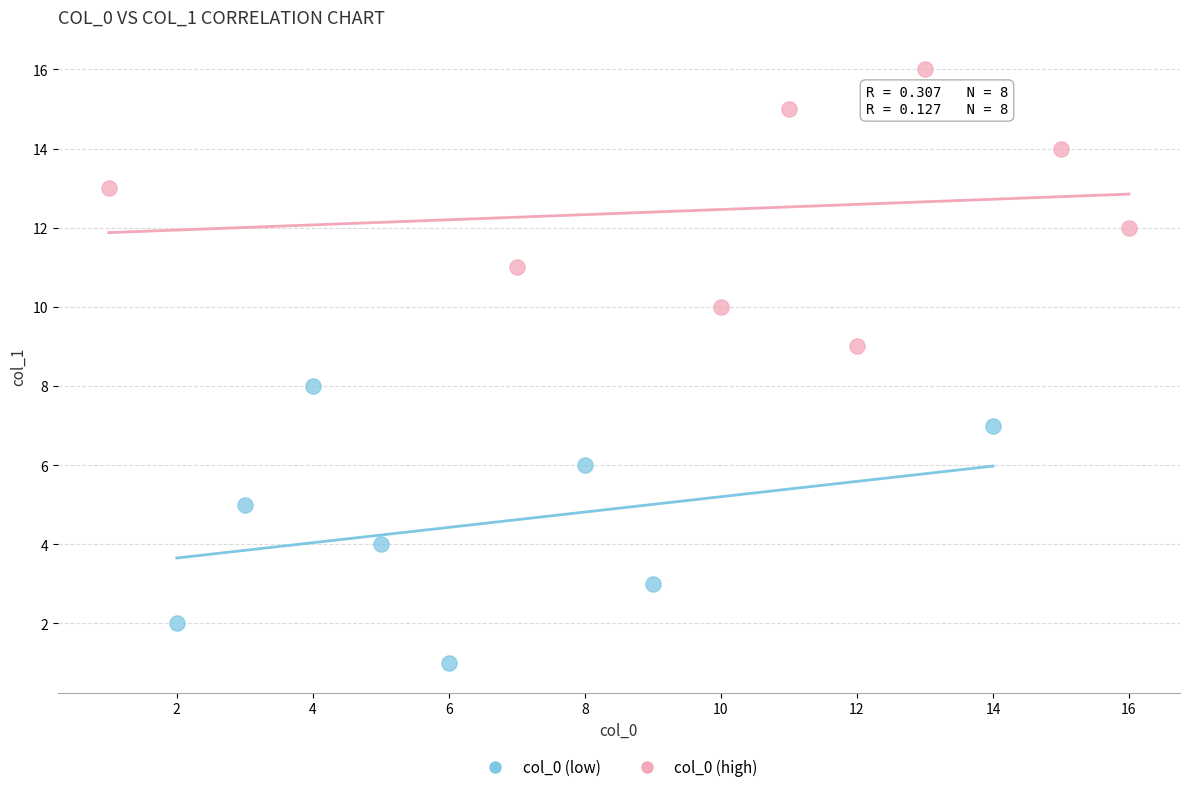

Which series reaches the maximum Y coordinate?

col_0 (high)